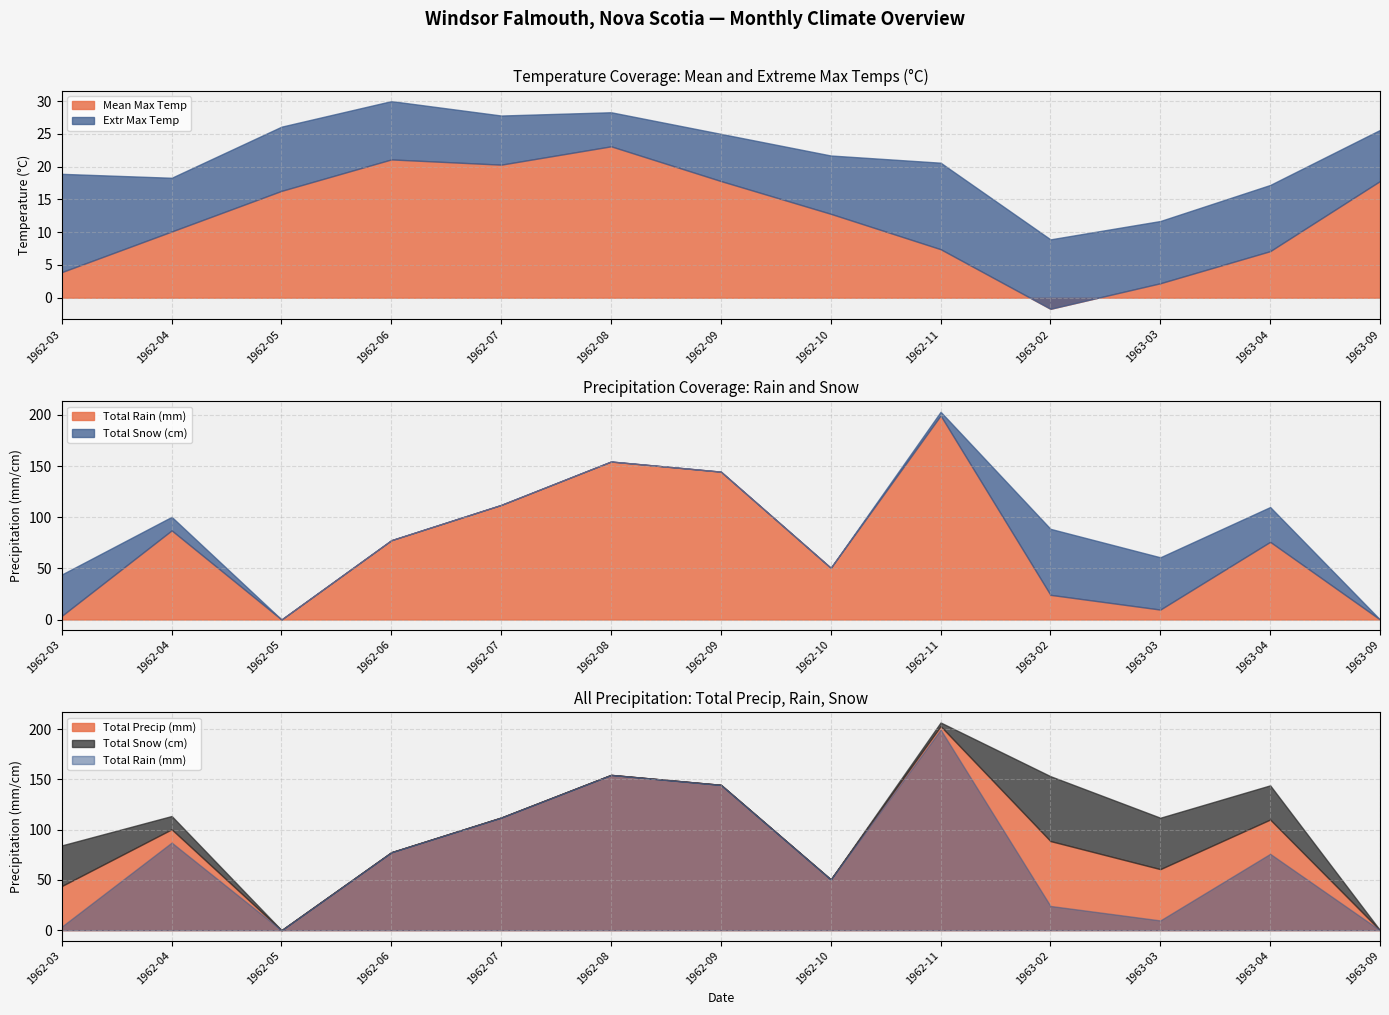

What is the difference between the Total Precip values at 1962-06 and 1963-02?

11.1